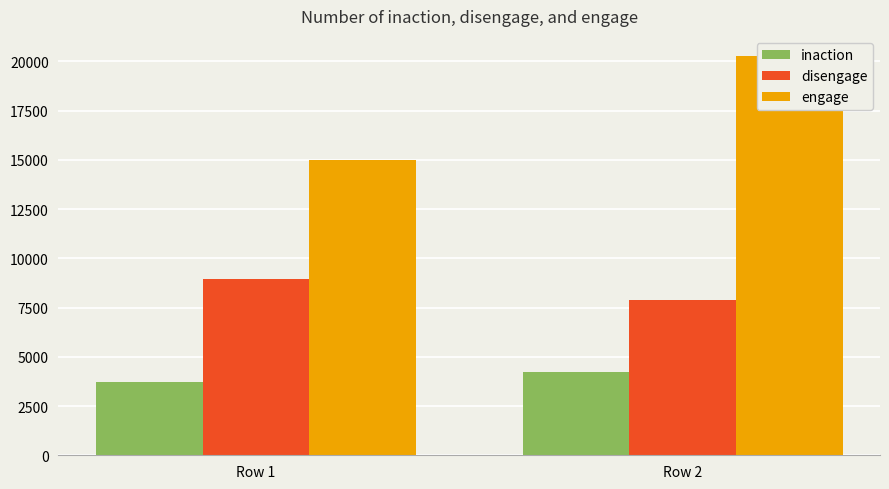

What is the highest value of the inaction series?

4210